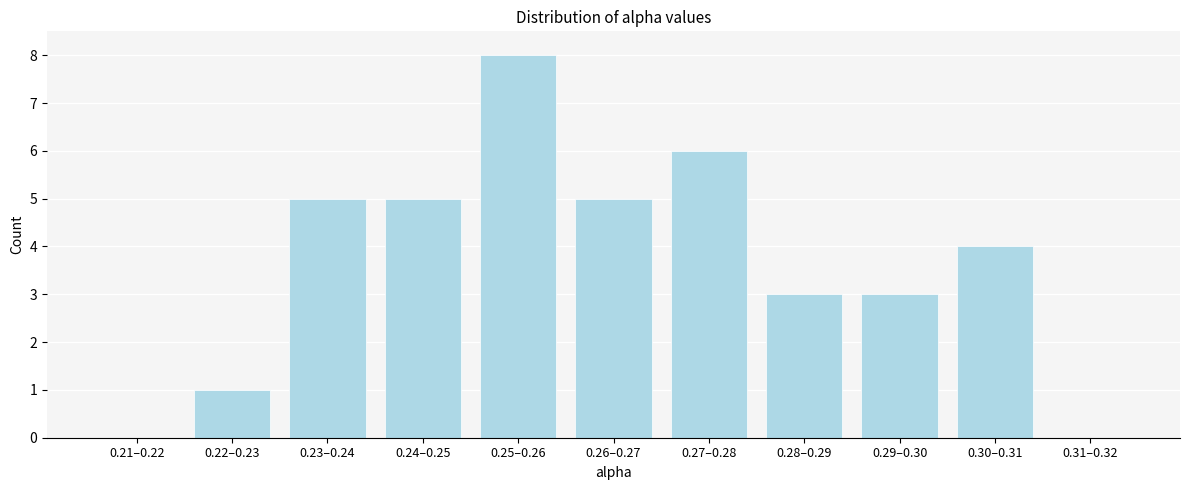

Reading left to right, list all the values displayed in this chart.

0.21–0.22=0	0.22–0.23=1	0.23–0.24=5	0.24–0.25=5	0.25–0.26=8	0.26–0.27=5	0.27–0.28=6	0.28–0.29=3	0.29–0.30=3	0.30–0.31=4	0.31–0.32=0